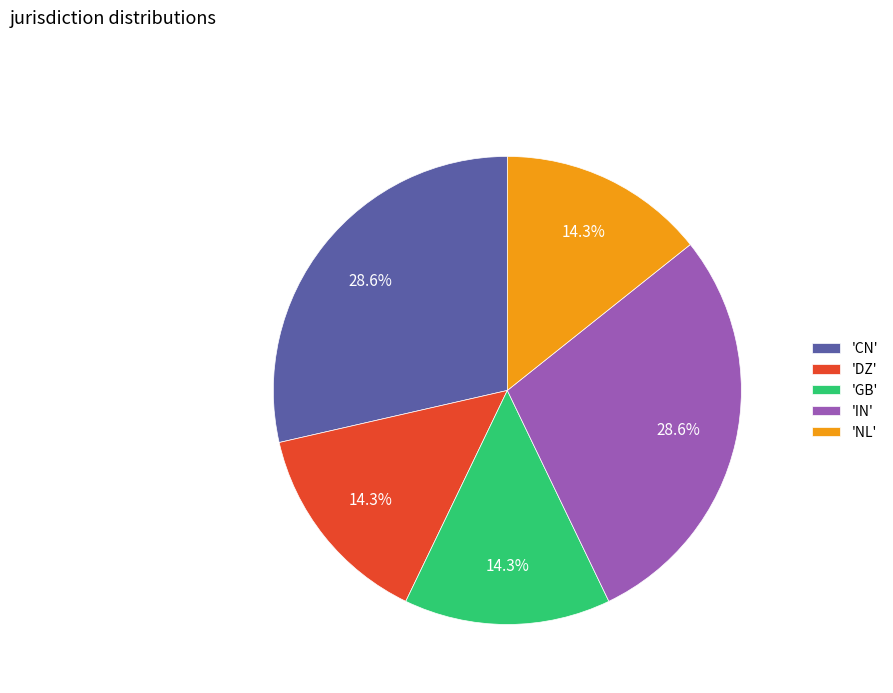

Count the number of slices in the pie.

5